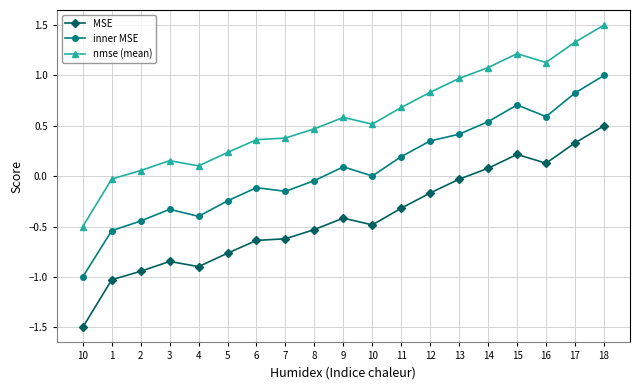

True or false: nmse (mean) has more than 2 points higher than both neighbors.

True